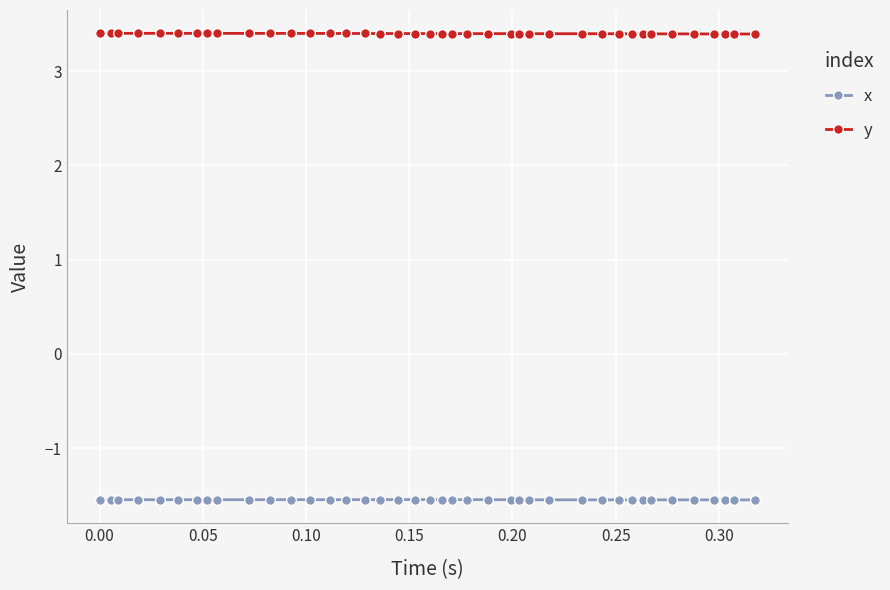

True or false: y has more than 0 points higher than both neighbors.

True